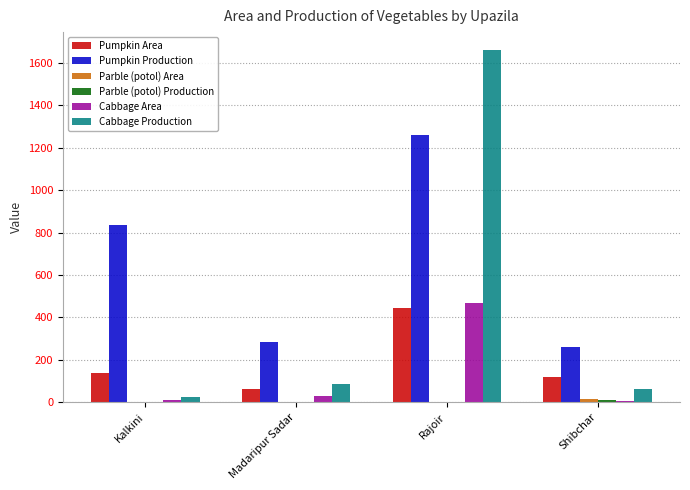

Which label corresponds to the largest value in the chart?

Rajoir